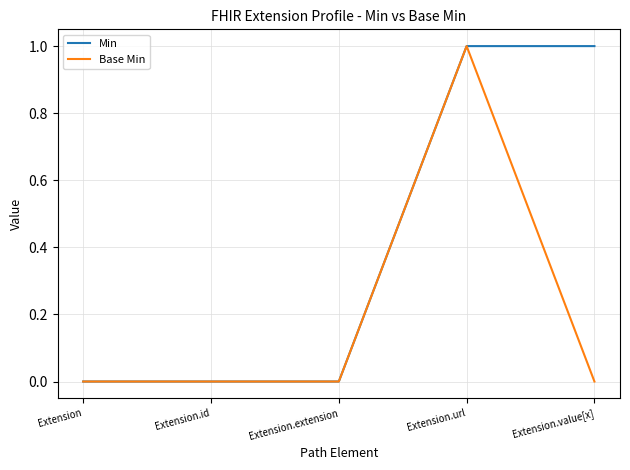

At which label does Base Min reach its peak?

Extension.url